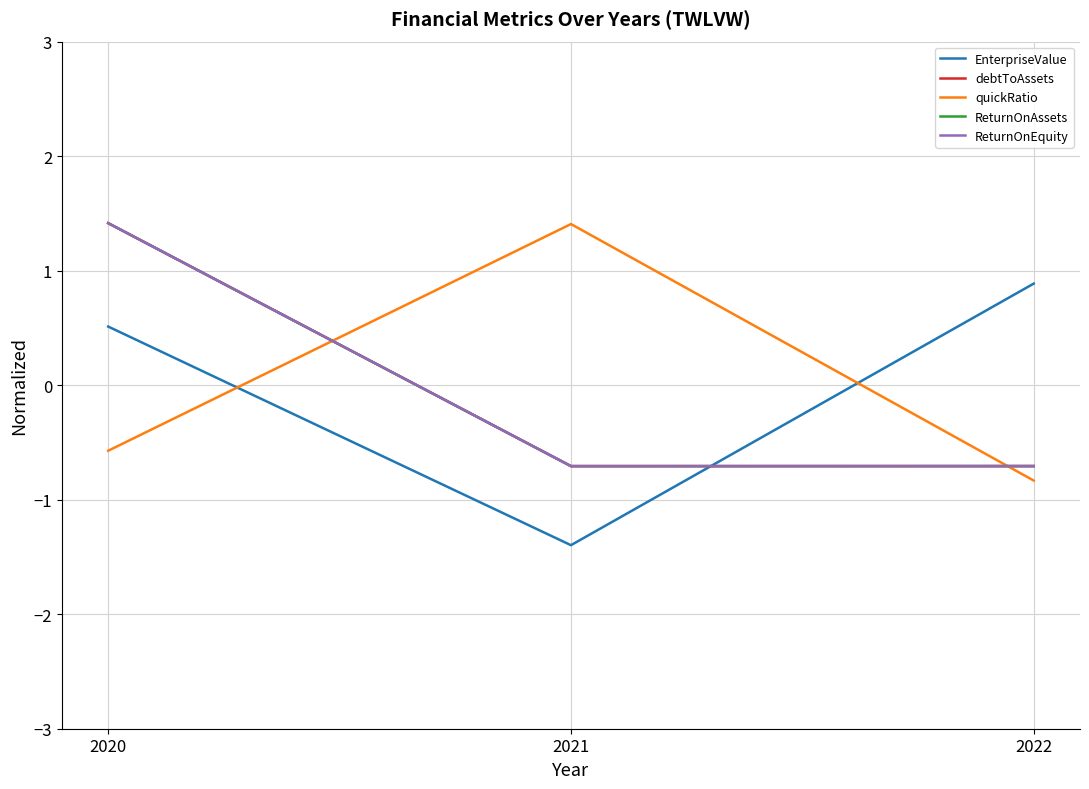

Reading right to left, what are all the values shown in this chart?

EnterpriseValue: 2022=0.9	2021=-1.4	2020=0.5
debtToAssets: 2022=-0.7	2021=-0.7	2020=1.4
quickRatio: 2022=-0.8	2021=1.4	2020=-0.6
ReturnOnAssets: 2022=-0.7	2021=-0.7	2020=1.4
ReturnOnEquity: 2022=-0.7	2021=-0.7	2020=1.4